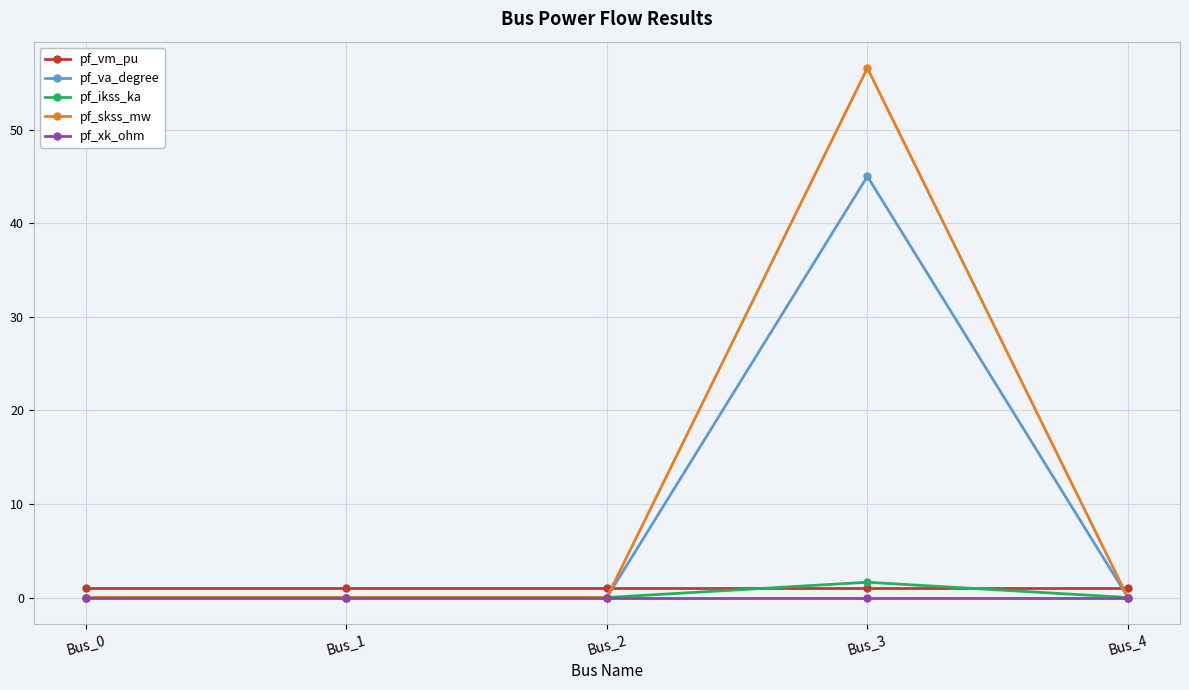

Where do pf_xk_ohm and pf_va_degree first cross each other?

Bus_2 and Bus_3